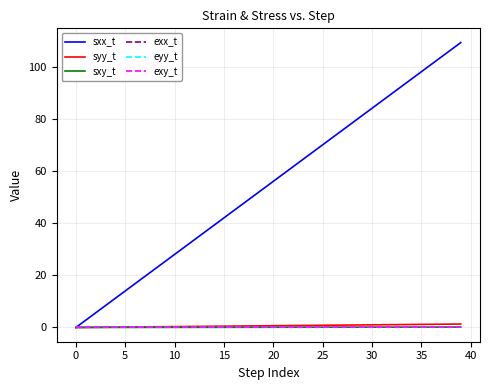

Which series has the largest range (max minus min)?

sxx_t